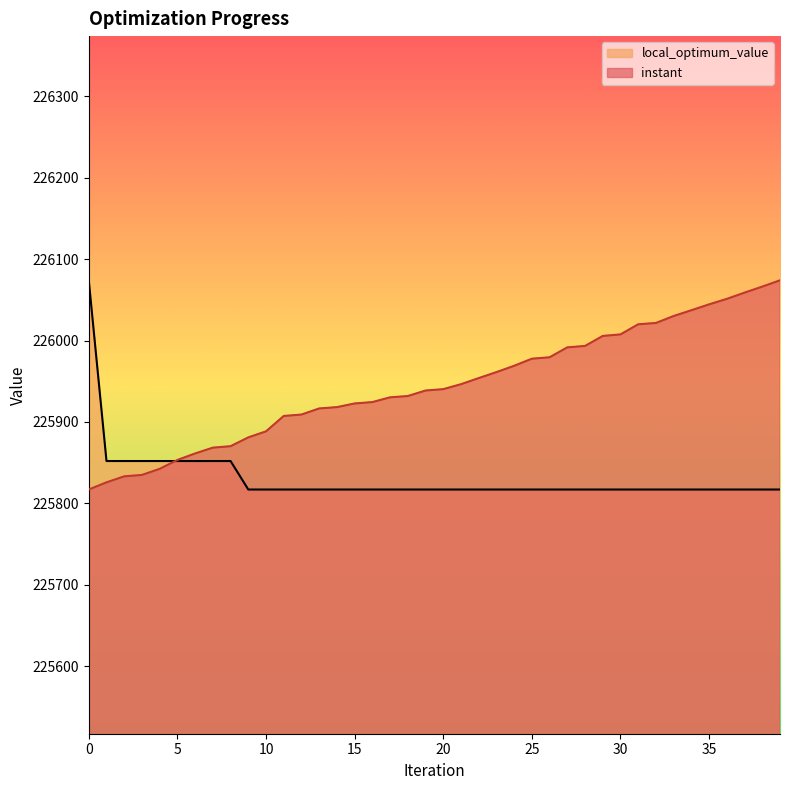

How many lines are shown in the chart?

2